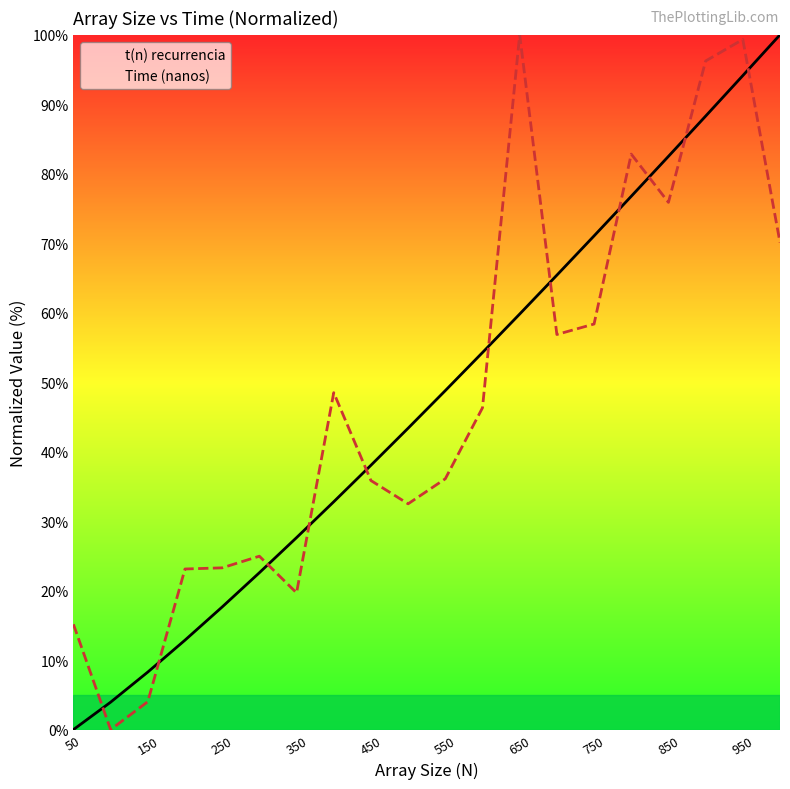

What is the value of the t(n) recurrencia point at the 19th from the left?

94.1